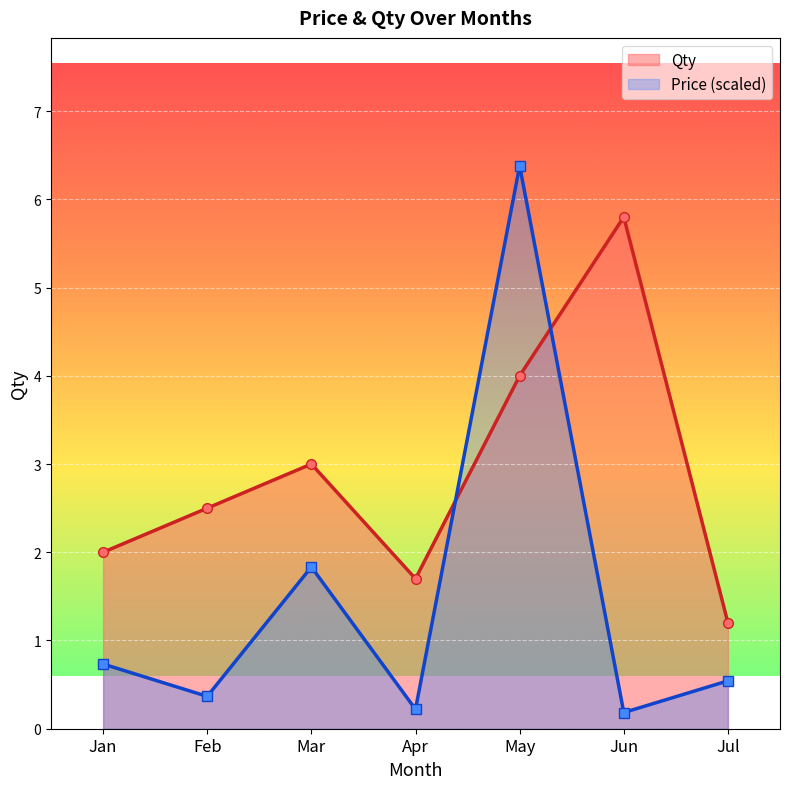

List the series in order of their overall mean, highest first.

Qty, Price (scaled)